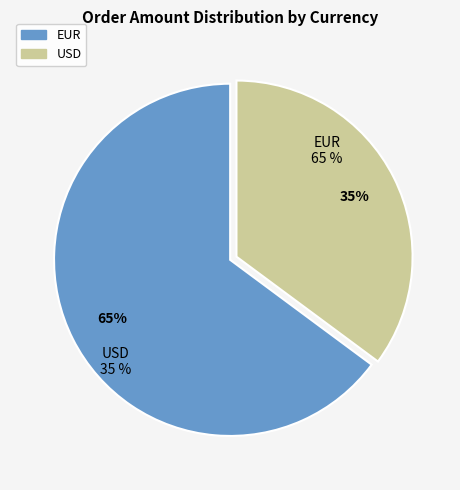

What is the smallest slice in the pie chart?

USD (order 3)